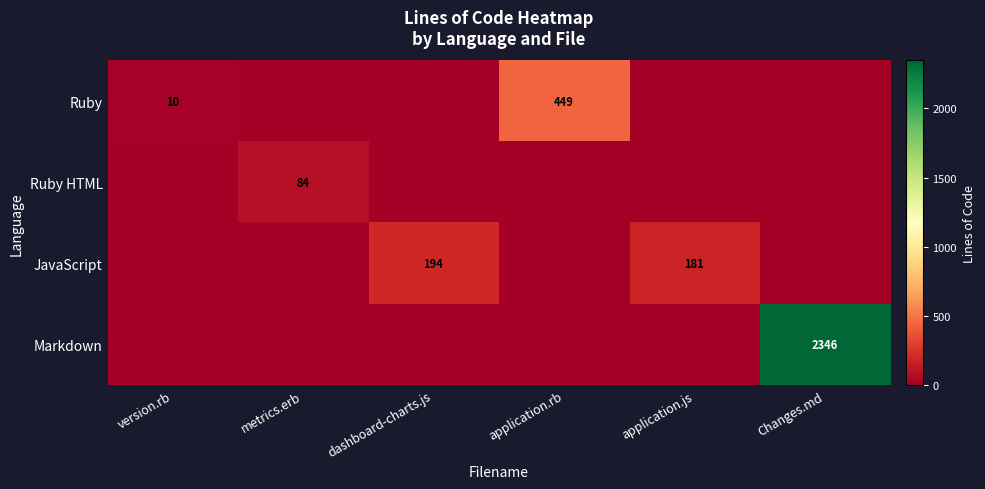

The value of JavaScript at dashboard-charts.js is 194. True or false?

True